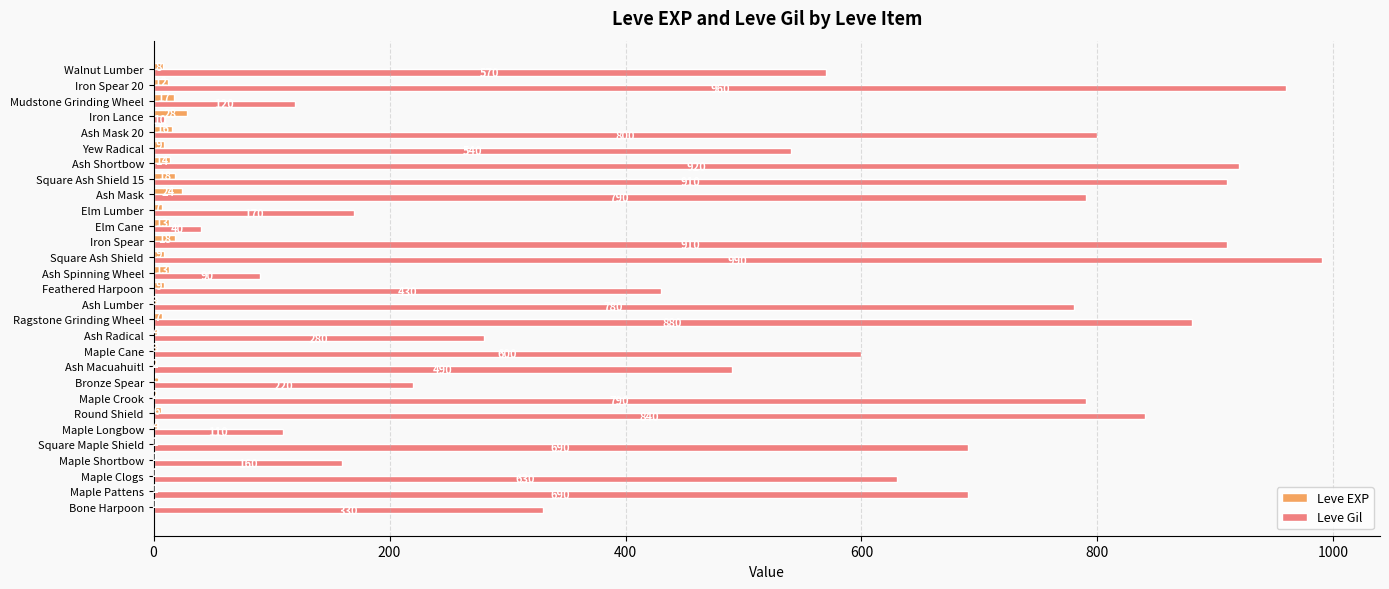

Which series changed the most between Square Maple Shield and Iron Spear 20?

Leve Gil